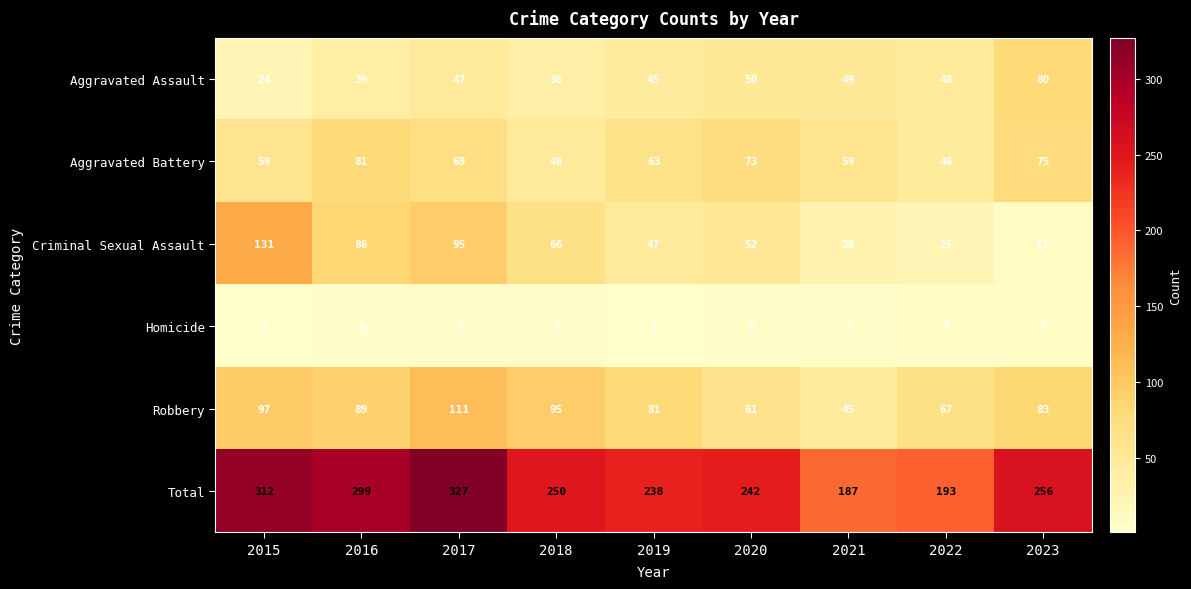

What is the total value across all series at 2023?

512